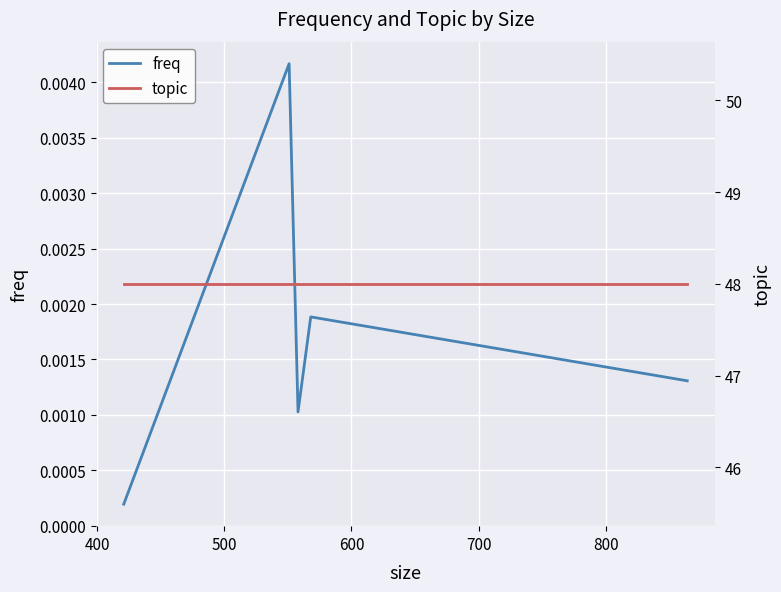

What is the maximum value shown in the chart?

48.0